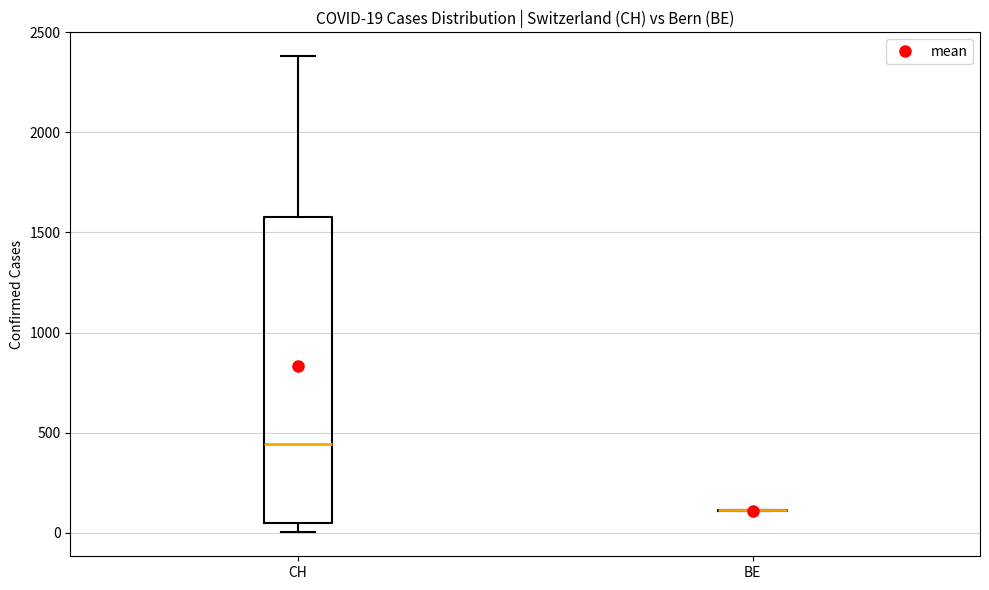

Comparing the boxes themselves (not the whiskers), which one is the tallest?

CH